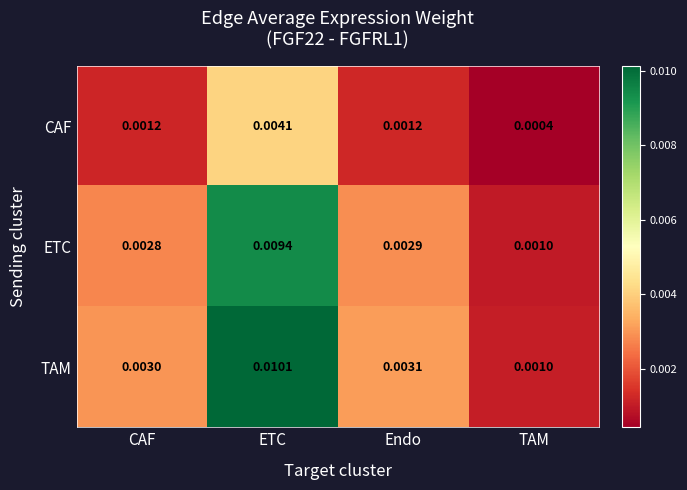

At how many categories does at least one series exceed 0?

4